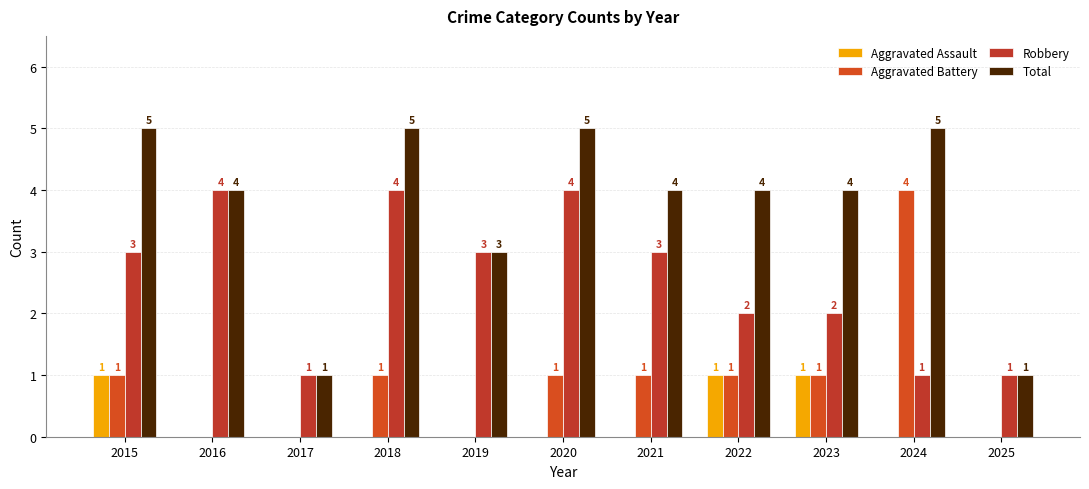

Is the value of Total at 2017 greater than the value of Aggravated Assault at 2018?

Yes